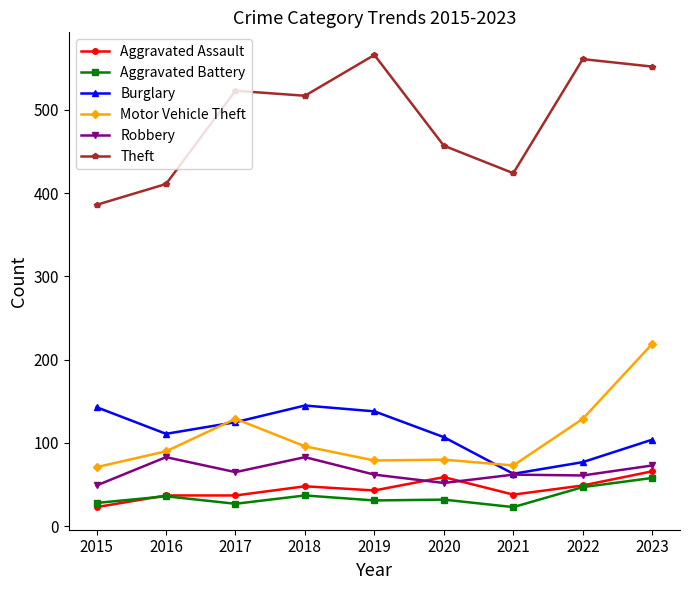

True or false: Aggravated Battery has more than 1 points higher than both neighbors.

True